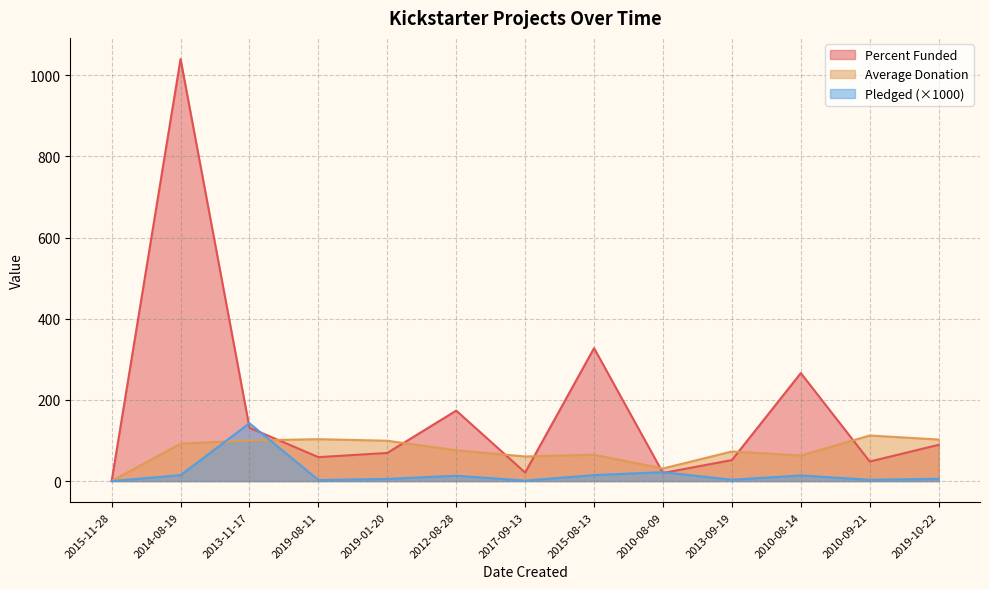

What position from the left is 2013-11-17?

3